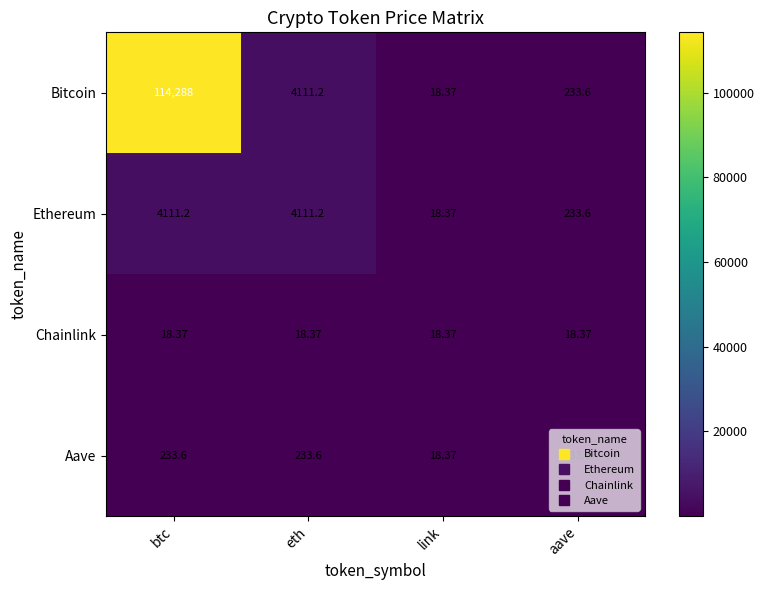

At which label is Ethereum closest to 2064?

aave